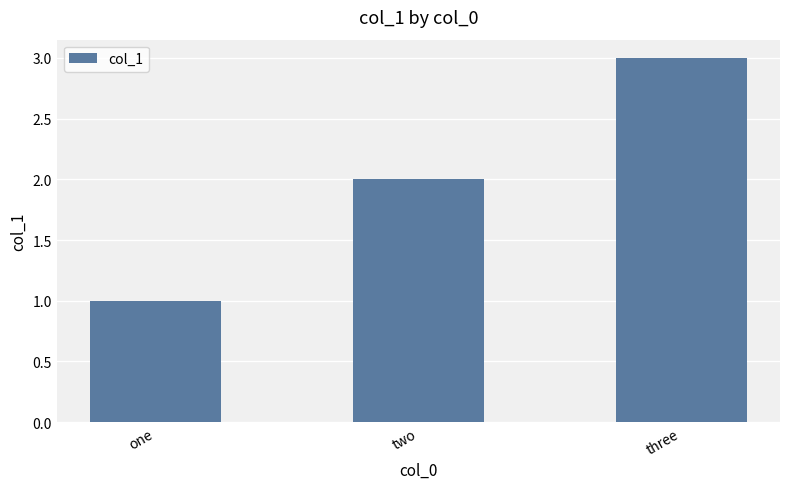

Does the chart contain stacked bars?

No